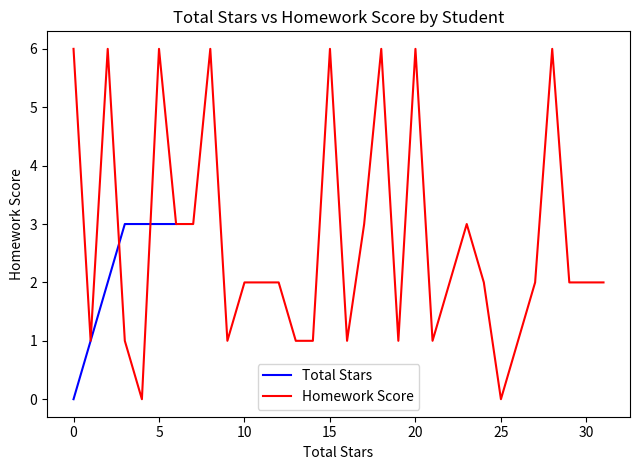

How many Homework Score values are between 1 and 6?

30